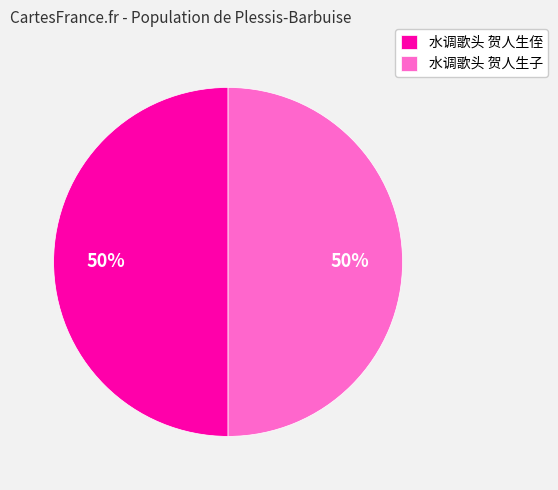

What percentage is the 水调歌头 贺人生子 slice, to the nearest percent?

50%